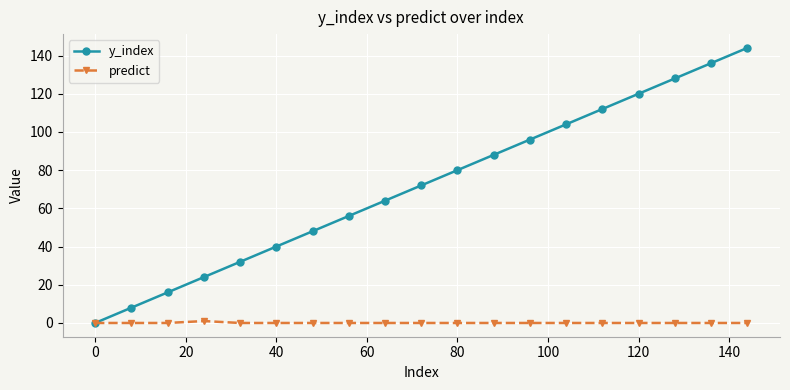

What is the value of the y_index point at the 14th from the left?

104